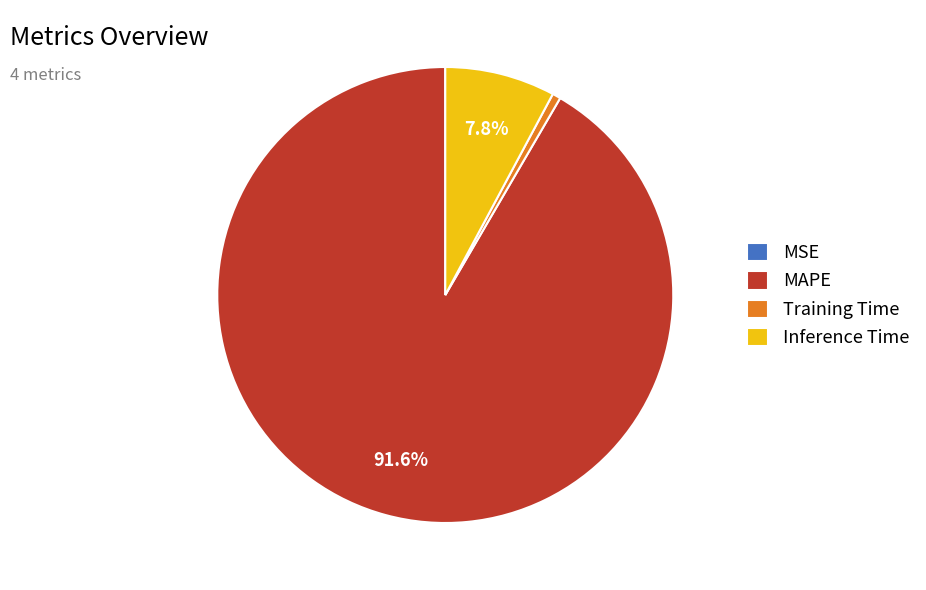

To the nearest percent, what is the average slice percentage?

25%